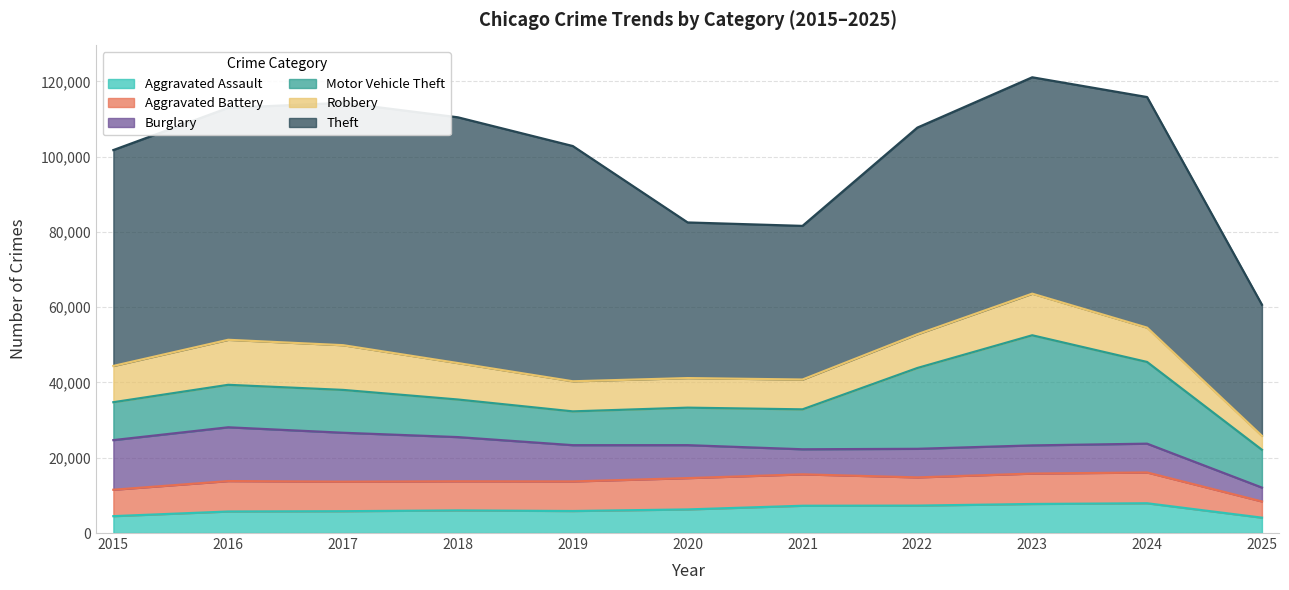

What is the difference between the second highest and minimum values in the Theft series?

29541